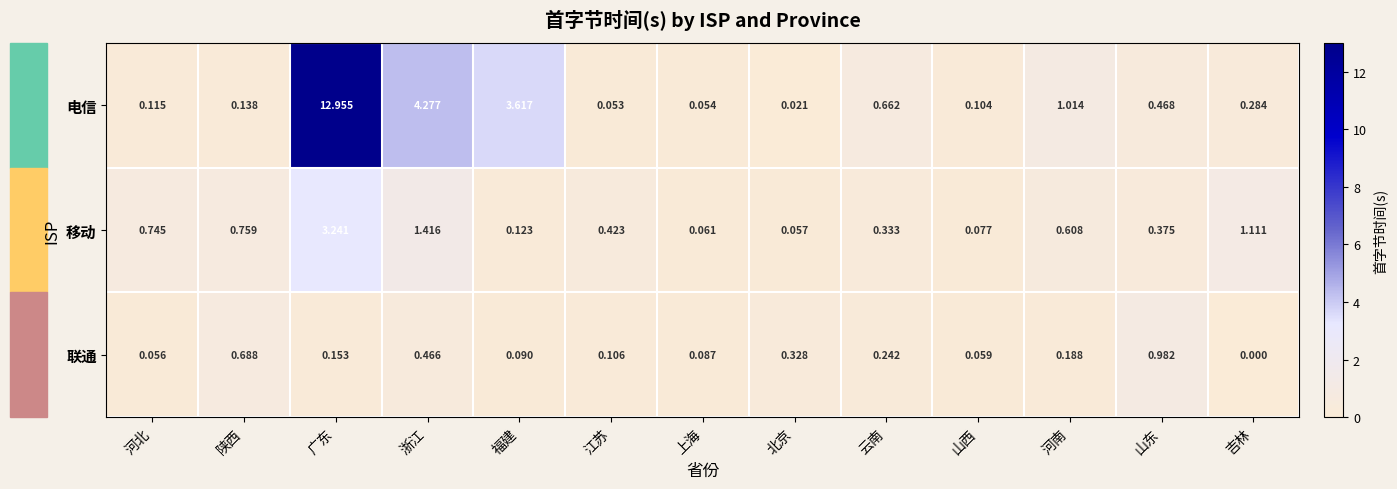

At which category is the sum across all series the highest?

广东